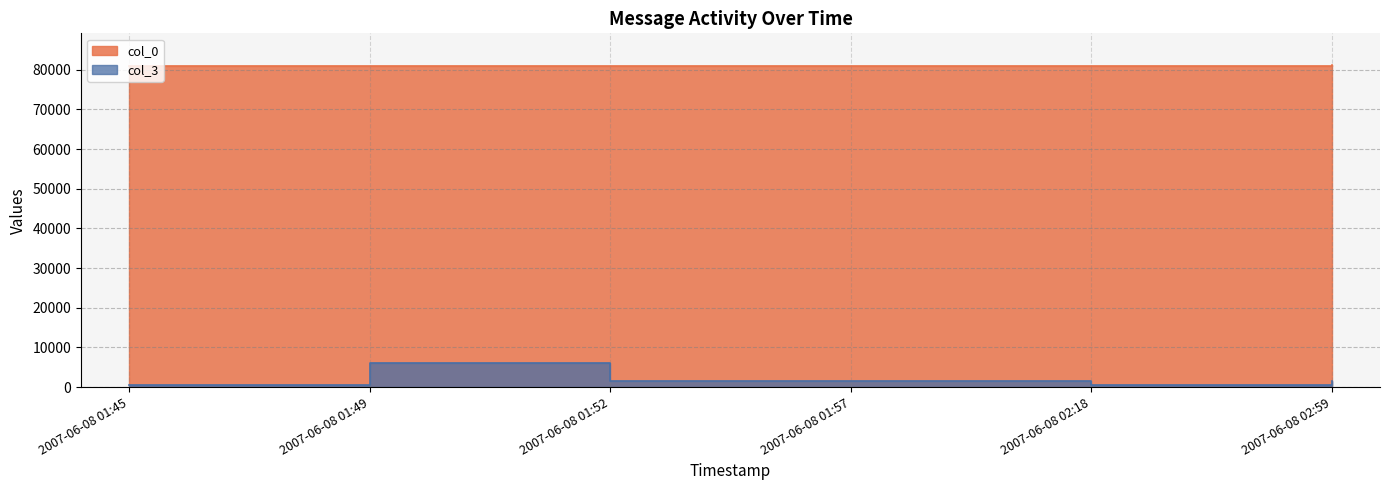

At which category is the sum across all series the highest?

2007-06-08 01:49